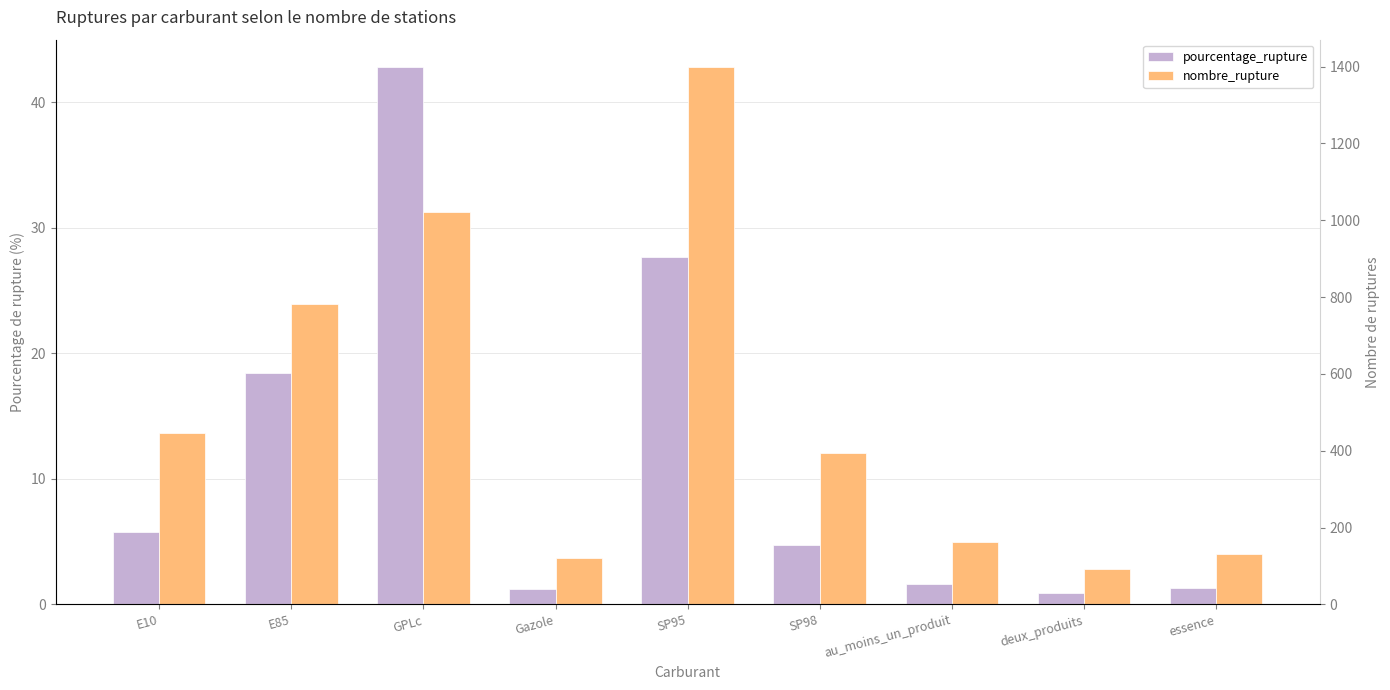

Which label corresponds to the largest value in the chart?

GPLc